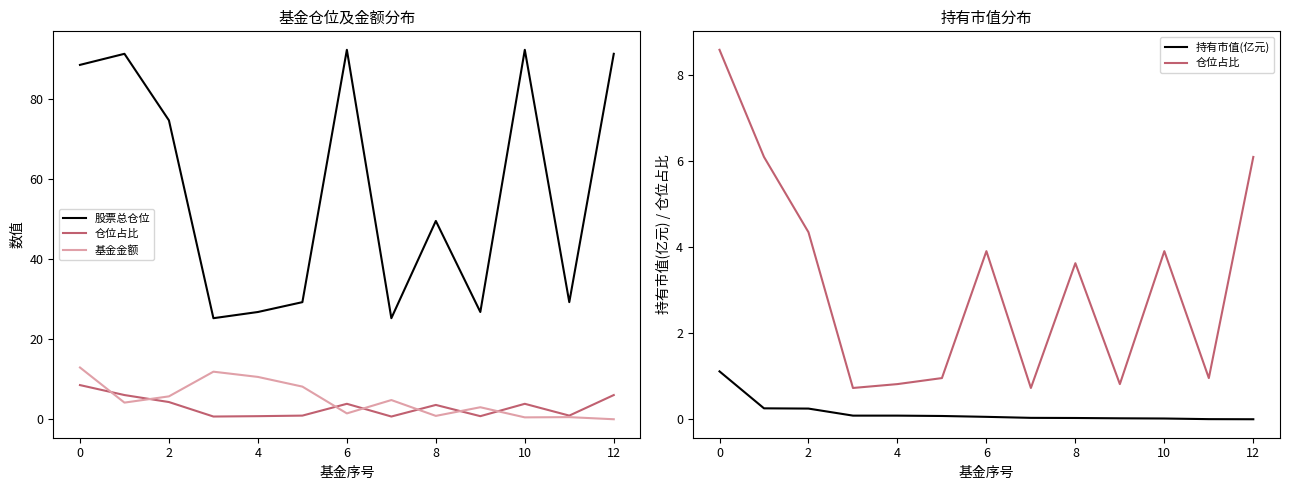

What is the average value of the 基金金额 series?

5.0